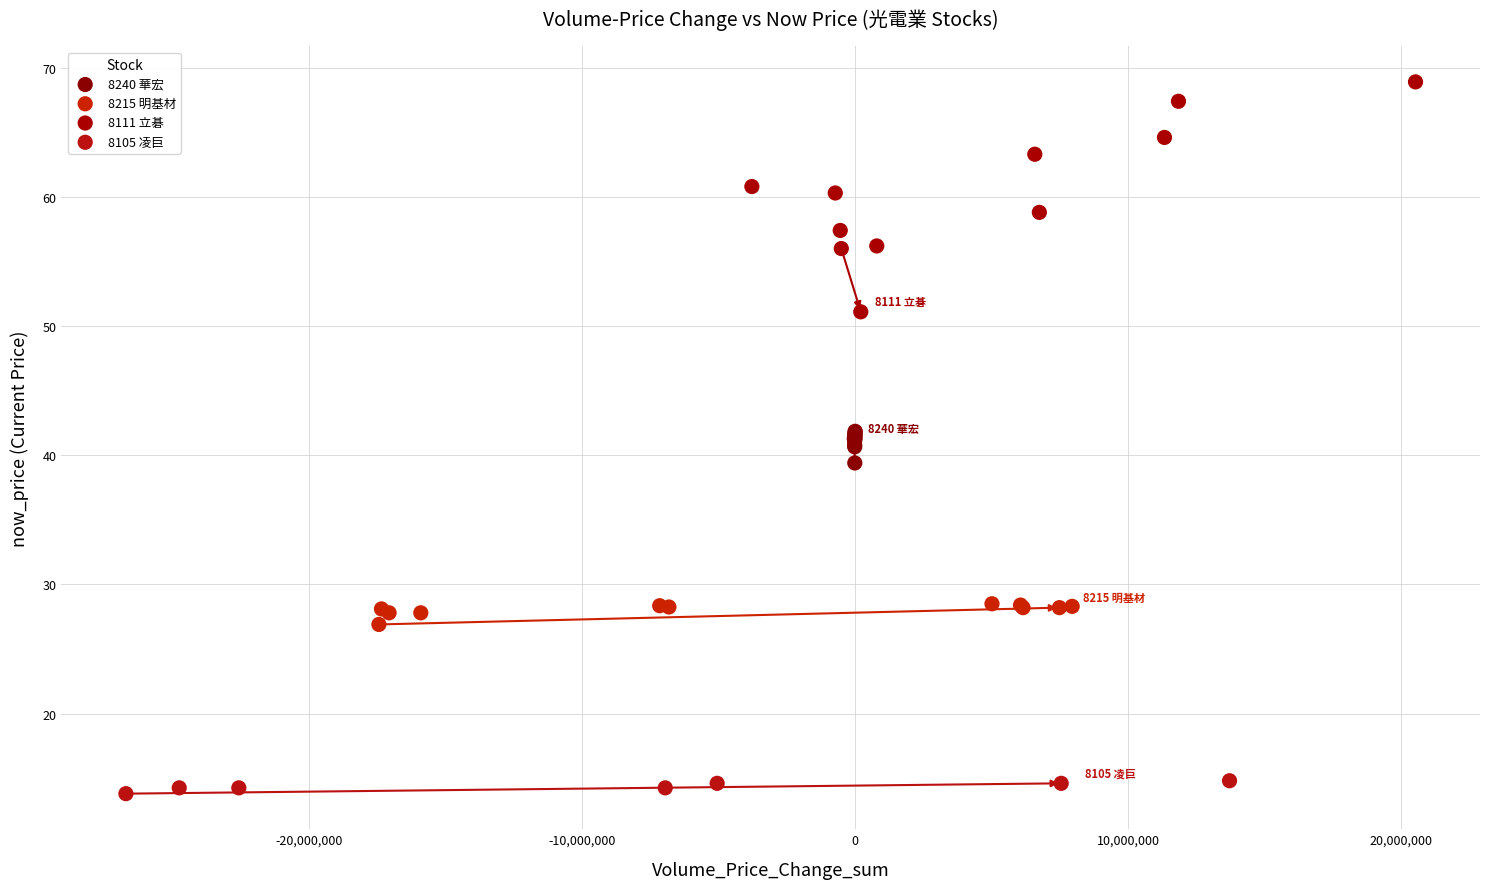

What are all the series names shown in the legend?

8240 華宏, 8215 明基材, 8111 立碁, 8105 凌巨